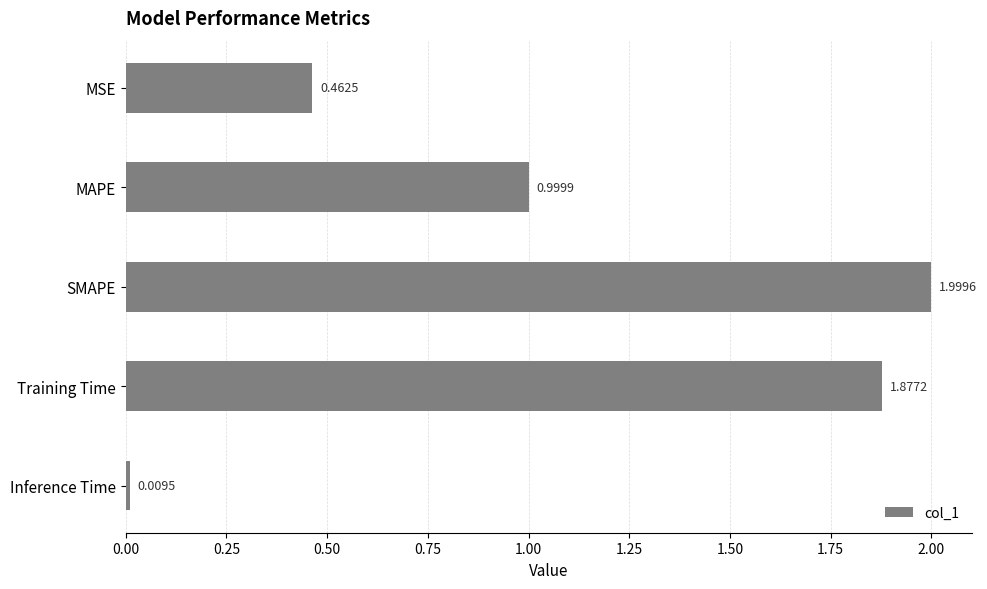

What is the difference between the maximum and minimum values?

2.0